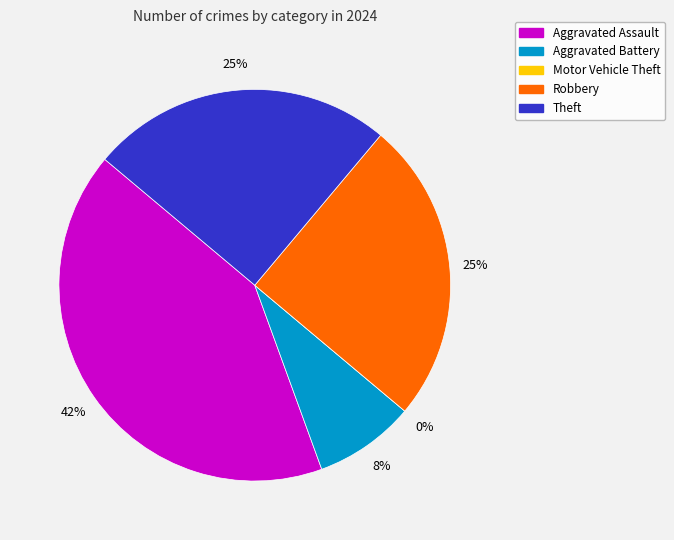

Combined, what portion of the pie is Aggravated Assault and Theft?

66.7%